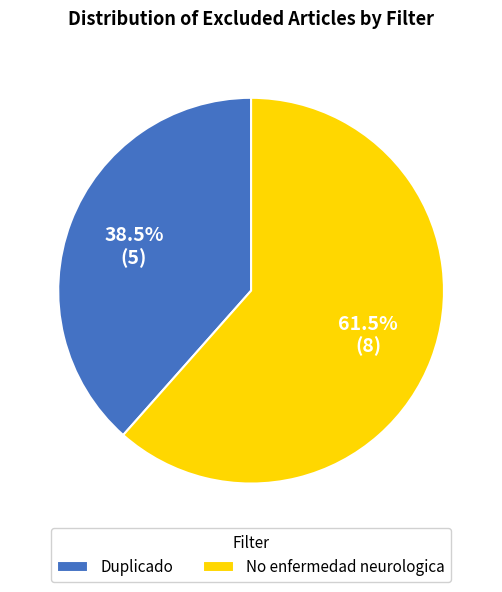

Is there a majority slice in this chart?

Yes